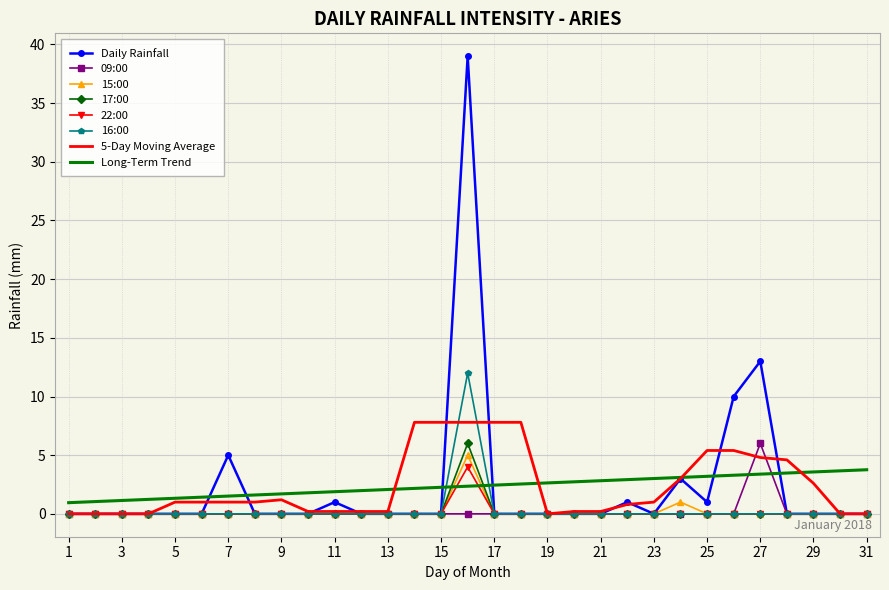

What is the maximum value for Long-Term Trend?

3.8